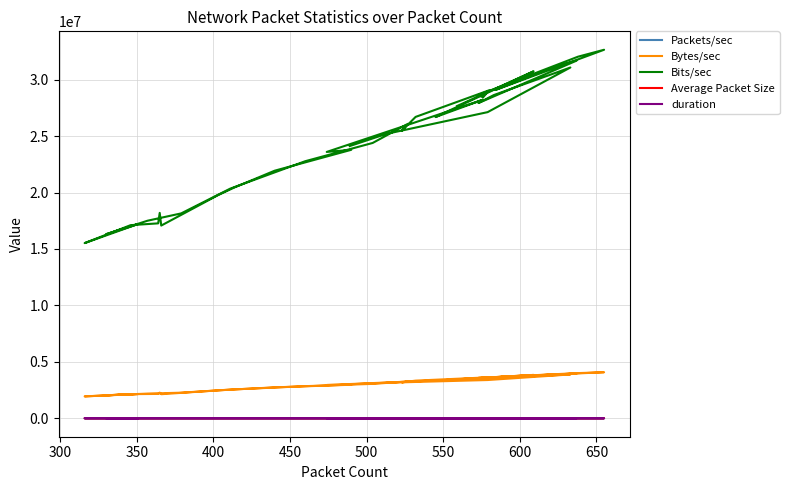

True or false: Bytes/sec and duration cross at least once.

False